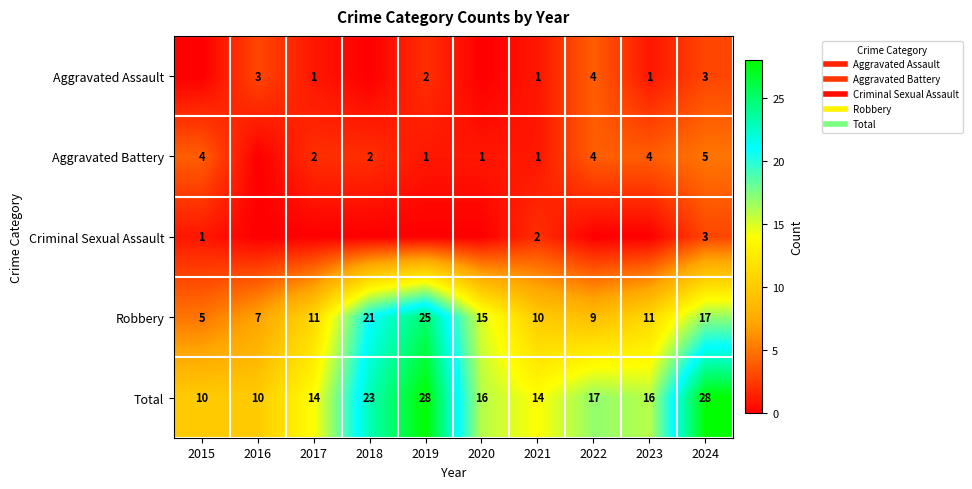

At which label does Aggravated Assault first exceed 1?

2016